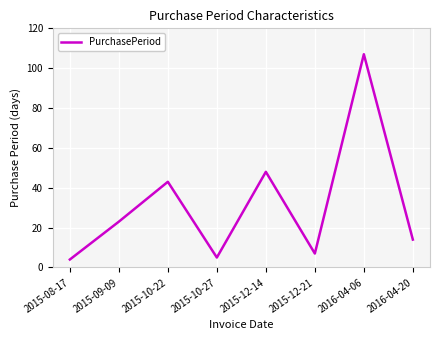

What is the difference between the maximum and minimum values?

103